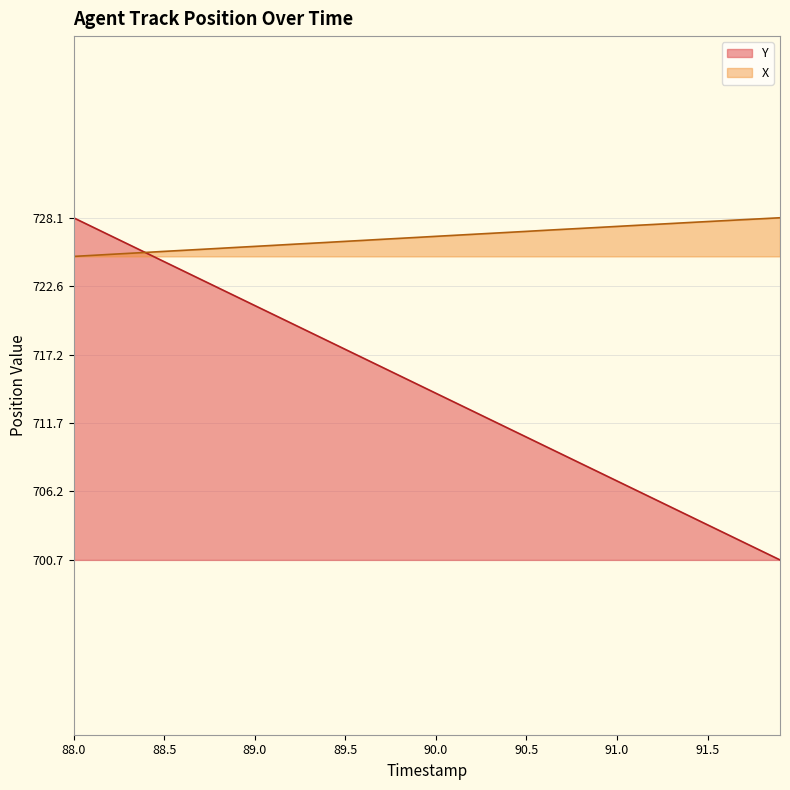

Which series has the widest spread of values?

Y